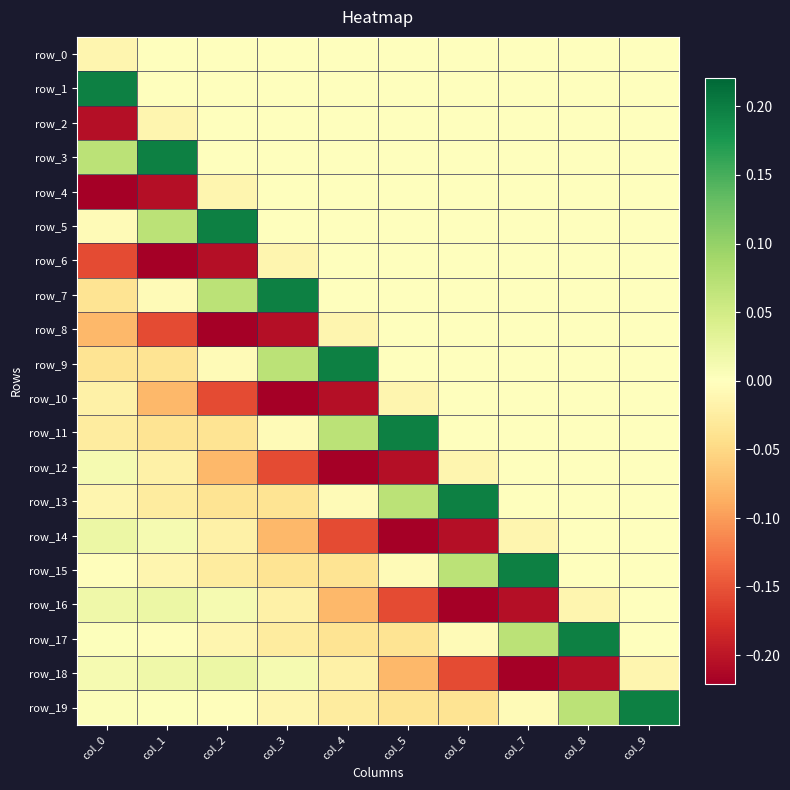

Reading left to right, extract all data points from this chart.

row_0: -0.0	0.0	0.0	0.0	0.0	0.0	0.0	0.0	0.0	0.0
row_1: 0.2	0.0	0.0	0.0	0.0	0.0	0.0	0.0	0.0	0.0
row_2: -0.2	-0.0	0.0	0.0	0.0	0.0	0.0	0.0	0.0	0.0
row_3: 0.1	0.2	0.0	0.0	0.0	0.0	0.0	0.0	0.0	0.0
row_4: -0.2	-0.2	-0.0	0.0	0.0	0.0	0.0	0.0	0.0	0.0
row_5: -0.0	0.1	0.2	0.0	0.0	0.0	0.0	0.0	0.0	0.0
row_6: -0.2	-0.2	-0.2	-0.0	0.0	0.0	0.0	0.0	0.0	0.0
row_7: -0.0	-0.0	0.1	0.2	0.0	0.0	0.0	0.0	0.0	0.0
row_8: -0.1	-0.2	-0.2	-0.2	-0.0	0.0	0.0	0.0	0.0	0.0
row_9: -0.0	-0.0	-0.0	0.1	0.2	0.0	0.0	0.0	0.0	0.0
row_10: -0.0	-0.1	-0.2	-0.2	-0.2	-0.0	0.0	0.0	0.0	0.0
row_11: -0.0	-0.0	-0.0	-0.0	0.1	0.2	0.0	0.0	0.0	0.0
row_12: 0.0	-0.0	-0.1	-0.2	-0.2	-0.2	-0.0	0.0	0.0	0.0
row_13: -0.0	-0.0	-0.0	-0.0	-0.0	0.1	0.2	0.0	0.0	0.0
row_14: 0.0	0.0	-0.0	-0.1	-0.2	-0.2	-0.2	-0.0	0.0	0.0
row_15: -0.0	-0.0	-0.0	-0.0	-0.0	-0.0	0.1	0.2	0.0	0.0
row_16: 0.0	0.0	0.0	-0.0	-0.1	-0.2	-0.2	-0.2	-0.0	0.0
row_17: 0.0	-0.0	-0.0	-0.0	-0.0	-0.0	-0.0	0.1	0.2	0.0
row_18: 0.0	0.0	0.0	0.0	-0.0	-0.1	-0.2	-0.2	-0.2	-0.0
row_19: 0.0	0.0	-0.0	-0.0	-0.0	-0.0	-0.0	-0.0	0.1	0.2